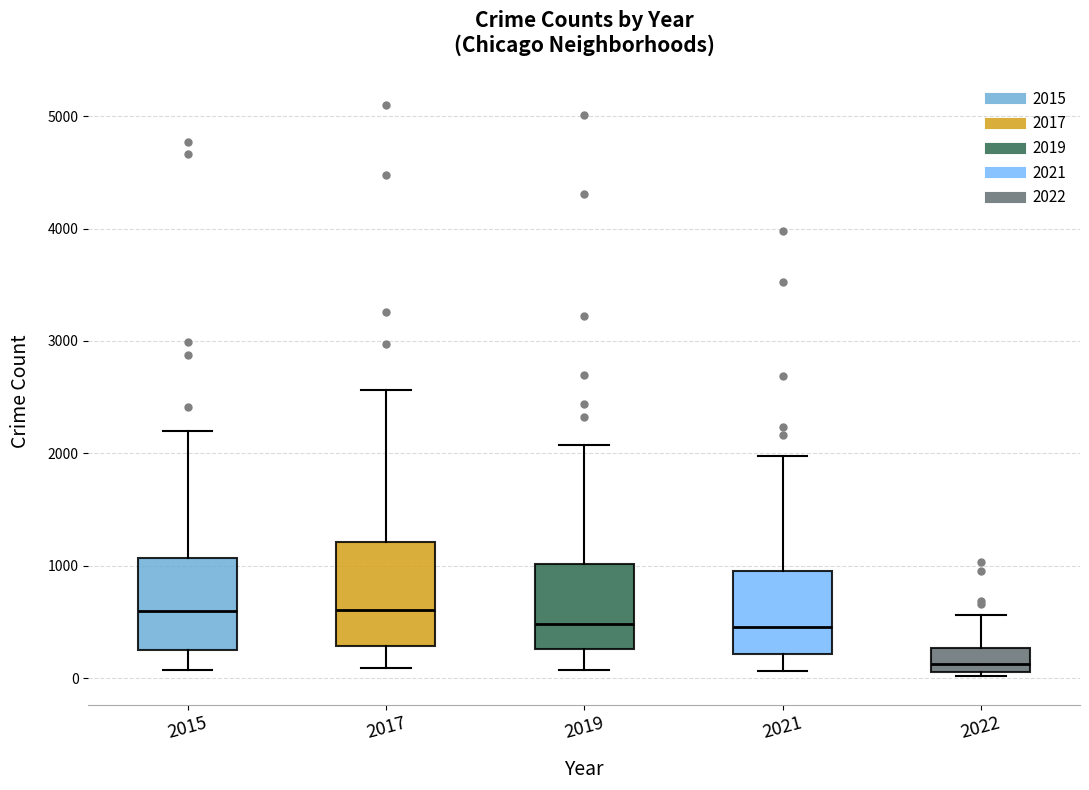

Where does the upper whisker of the box at x = 2022 end on the y-axis? The values are not printed on the chart, so give them approximately, as read against the axis.

600